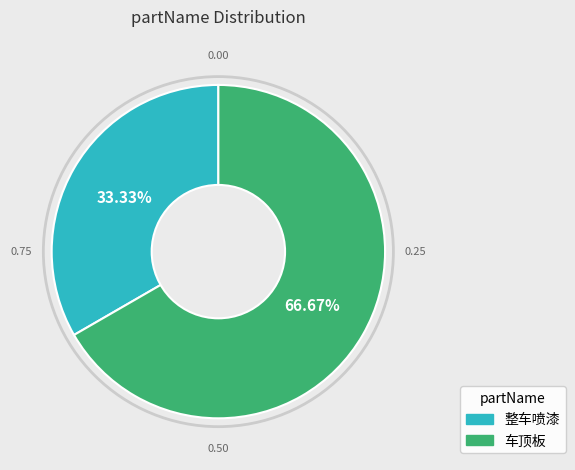

How many slices are in this pie chart?

2